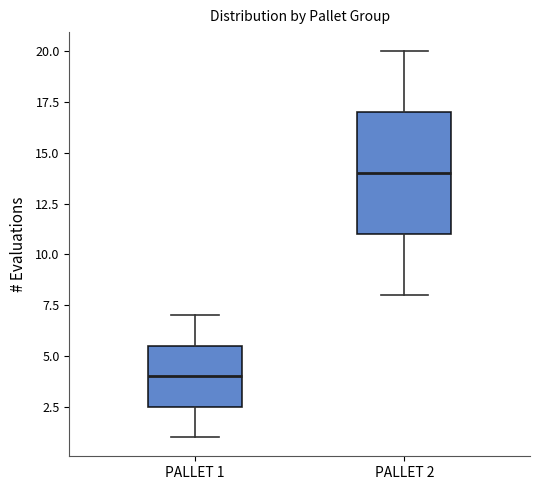

Comparing the boxes themselves (not the whiskers), which one is the tallest?

PALLET 2